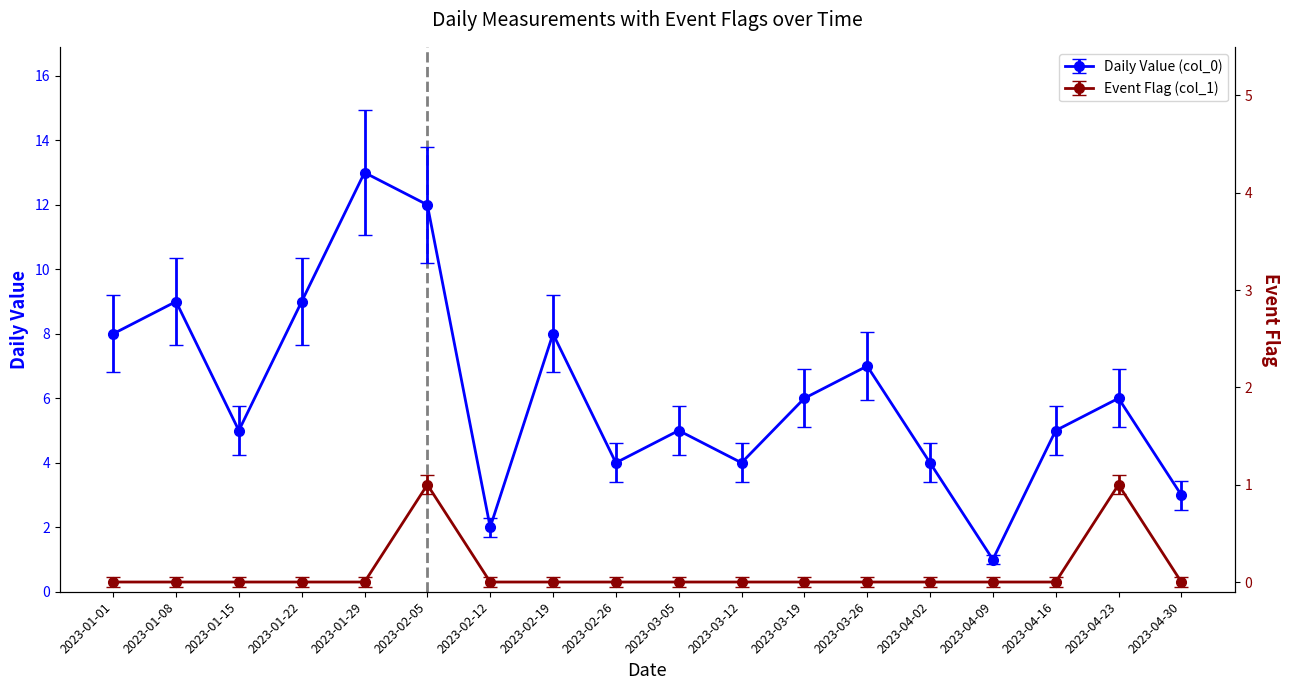

The value of Event Flag (col_1) at 2023-01-29 is 0. True or false?

True